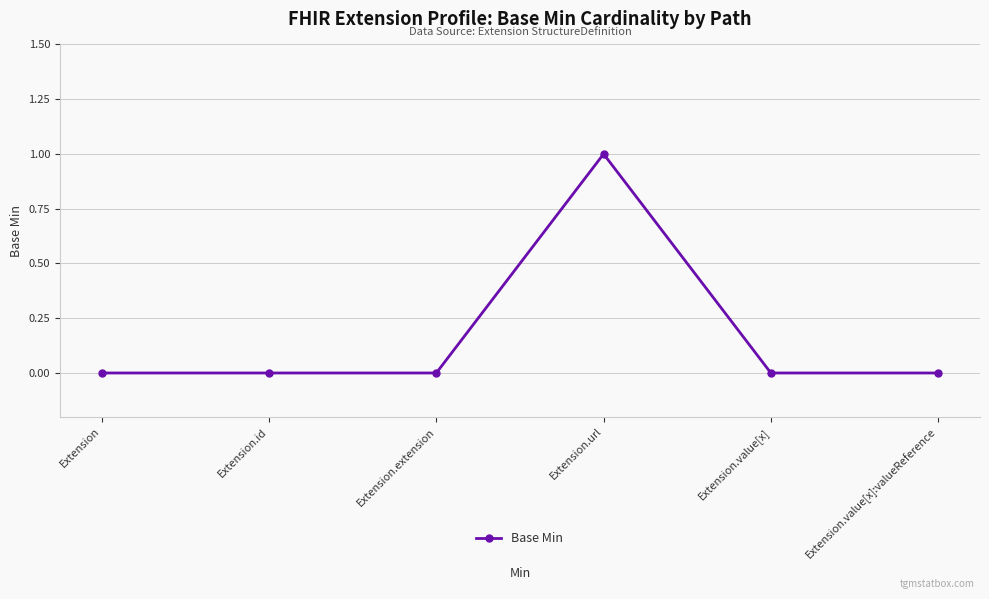

True or false: there are more than 2 points higher than both neighbors.

False